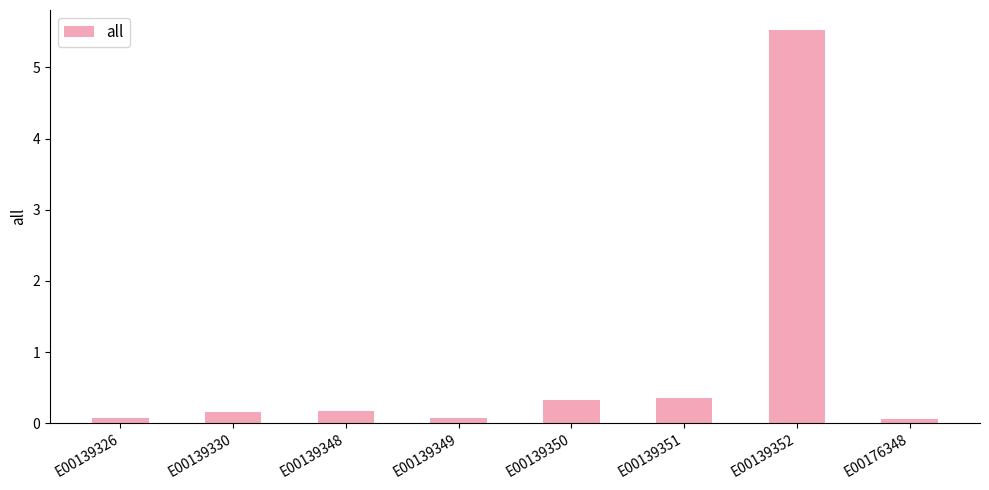

What value does the data have at E00139326?

0.1